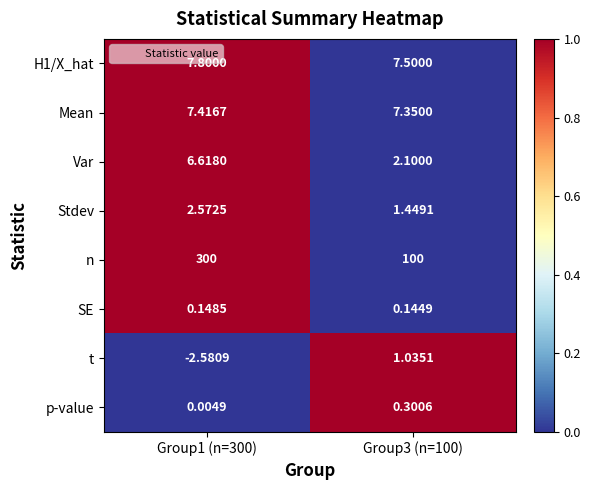

Which series changed the most between Group1 (n=300) and Group3 (n=100)?

n